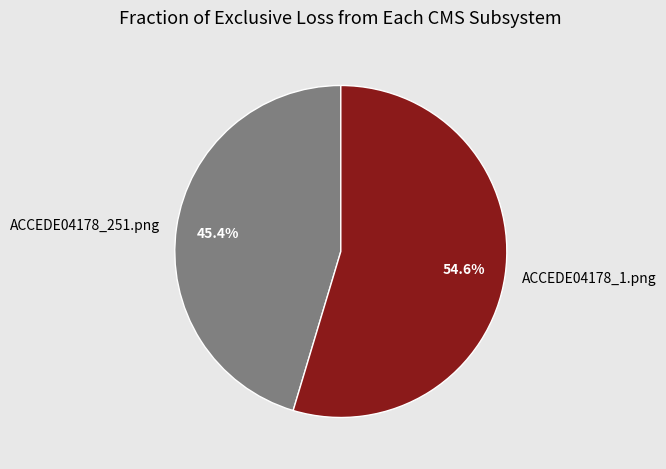

Does ACCEDE04178_1.png represent more than half of the total?

Yes